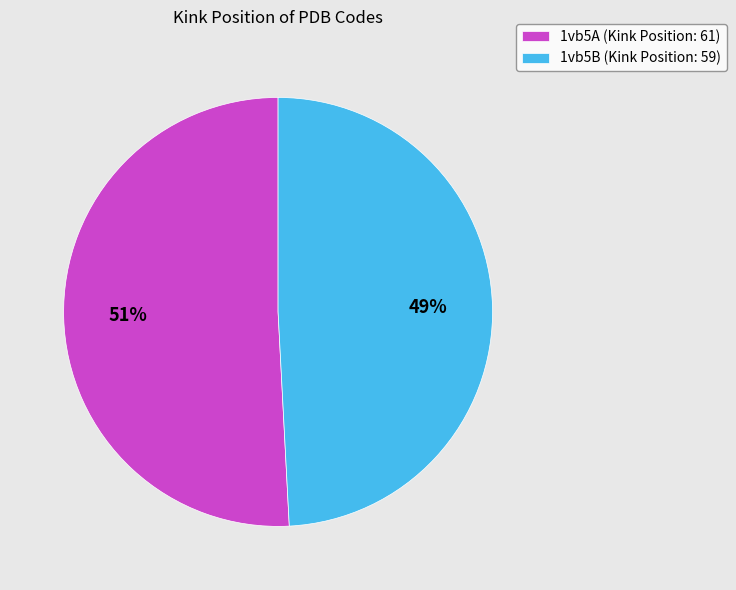

Do 1vb5B (Kink Position: 59) and 1vb5A (Kink Position: 61) together represent more than half of the pie?

Yes